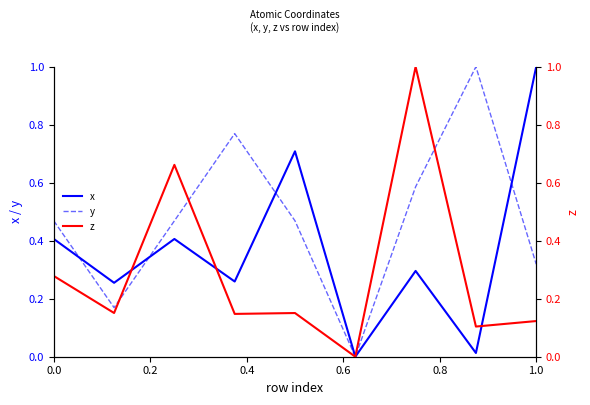

List the series in order of their overall mean, lowest first.

z, x, y